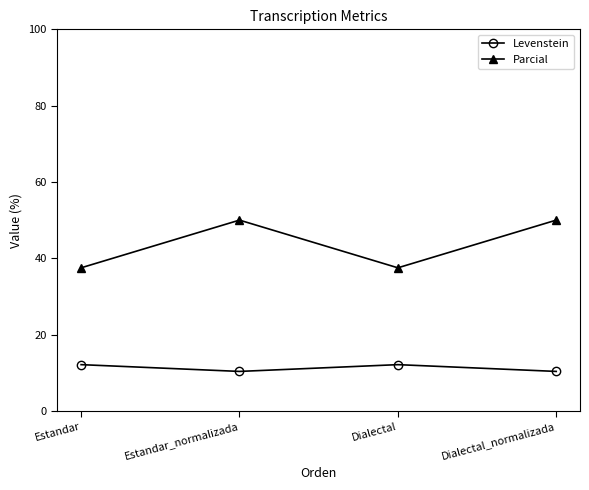

Is it true that Levenstein equals 12.1 at Estandar?

True